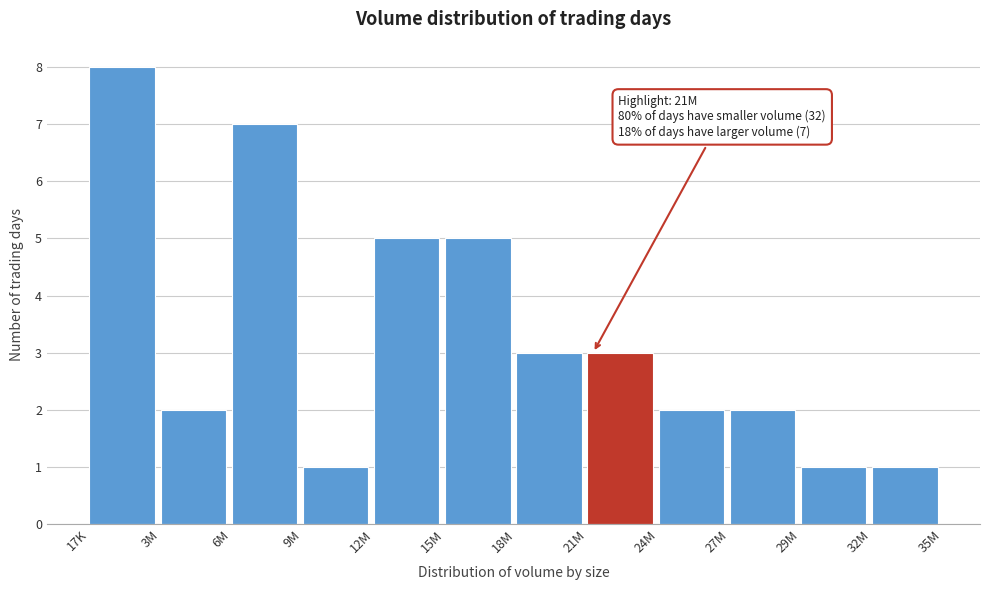

Reading left to right, extract all data points from this chart.

8	2	7	1	5	5	3	3	2	2	1	1